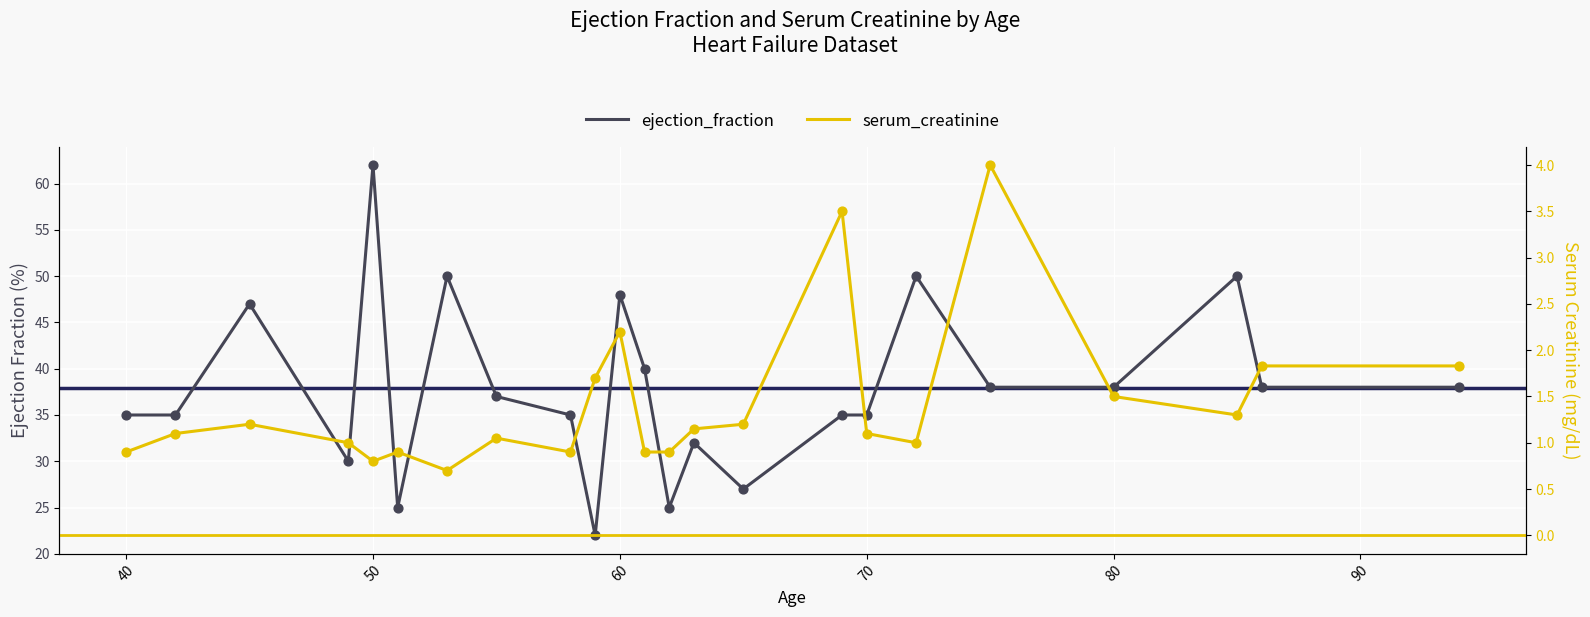

Which series reaches the maximum Y coordinate?

ejection_fraction